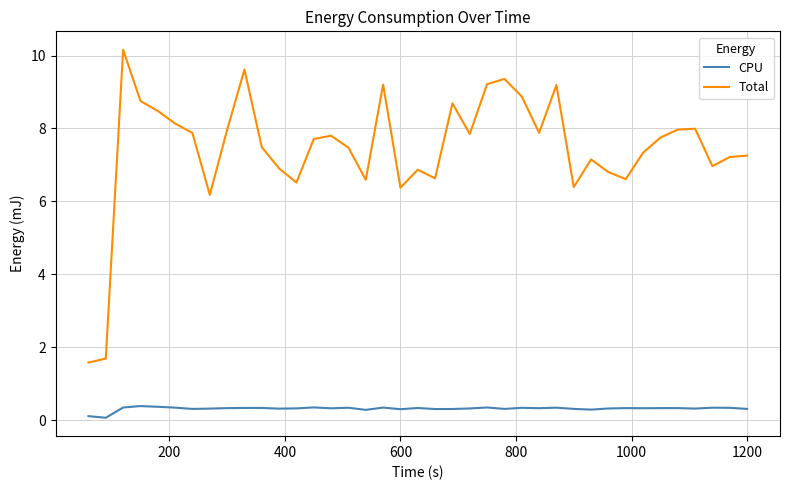

True or false: Total and CPU cross at least once.

False